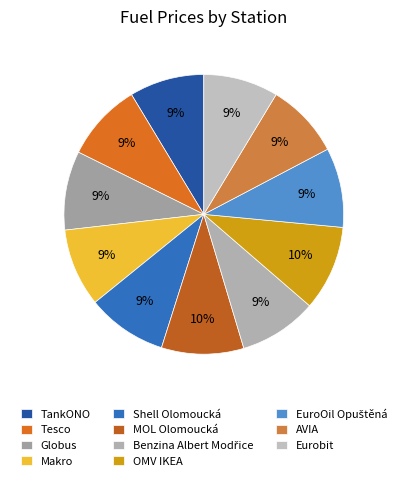

To the nearest percent, what is the average slice percentage?

9%